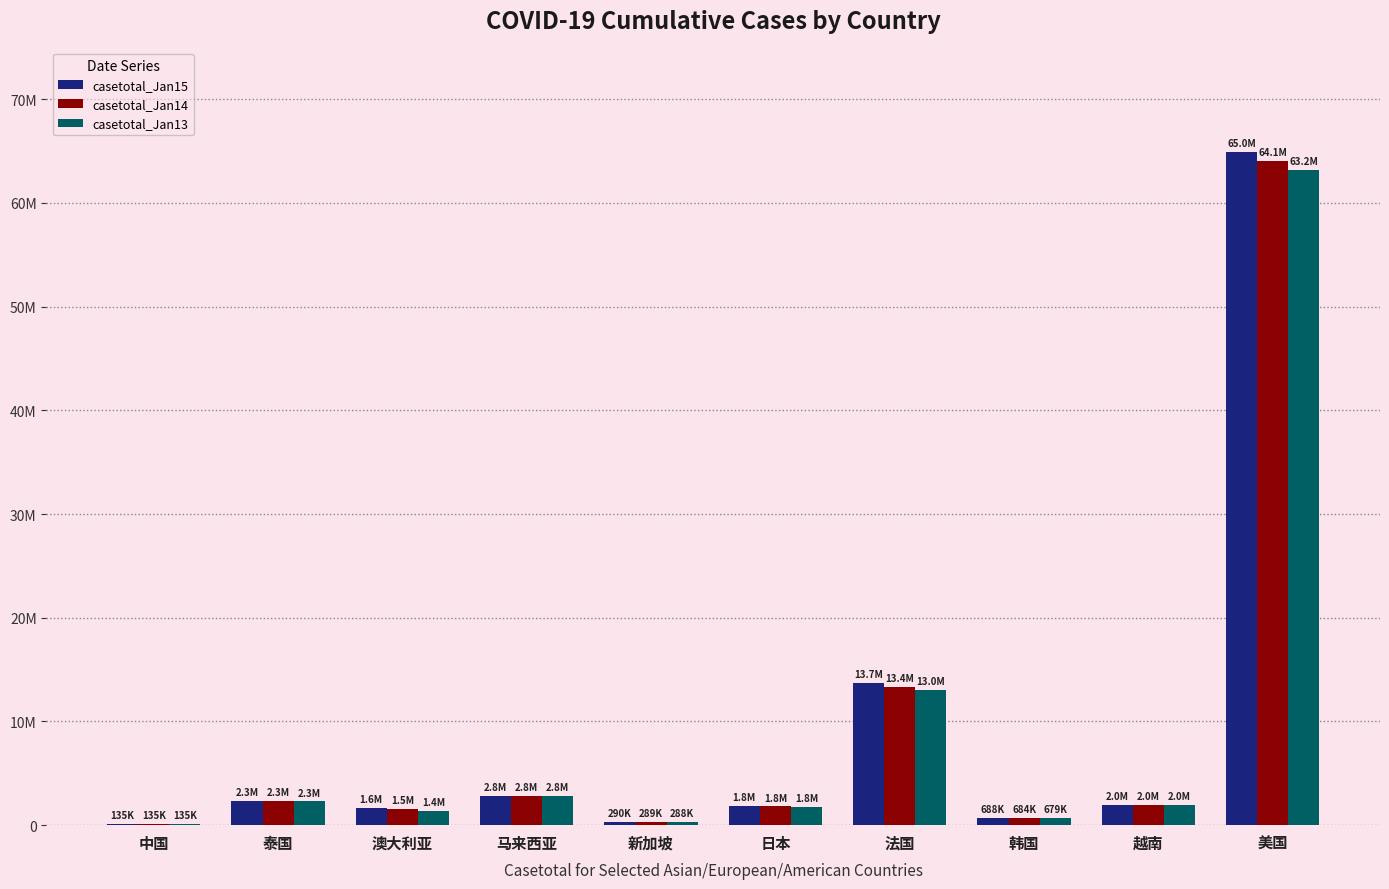

At which label does casetotal_Jan14 first exceed 1975444?

泰国